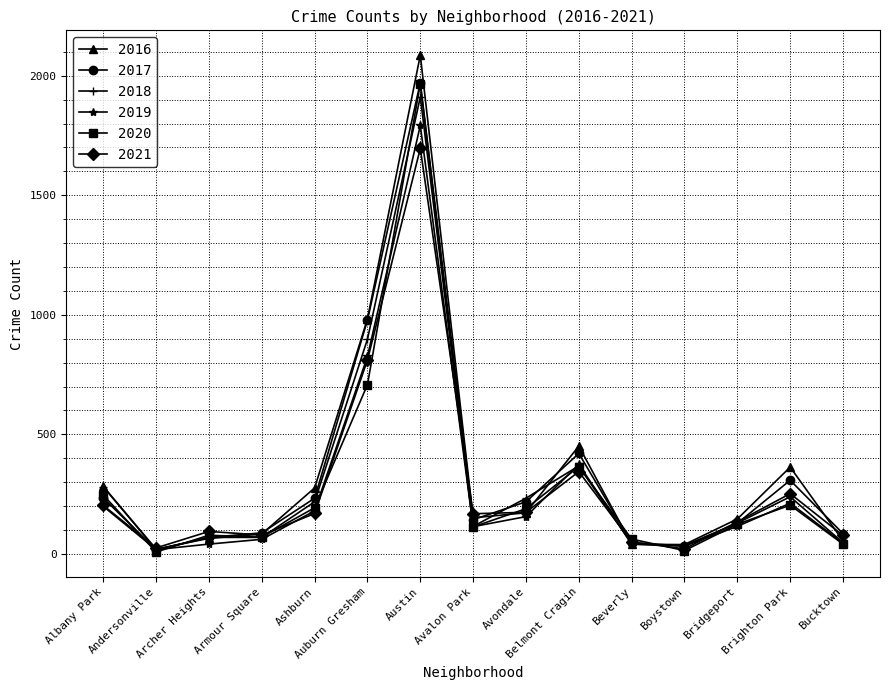

Which series has the largest range (max minus min)?

2016